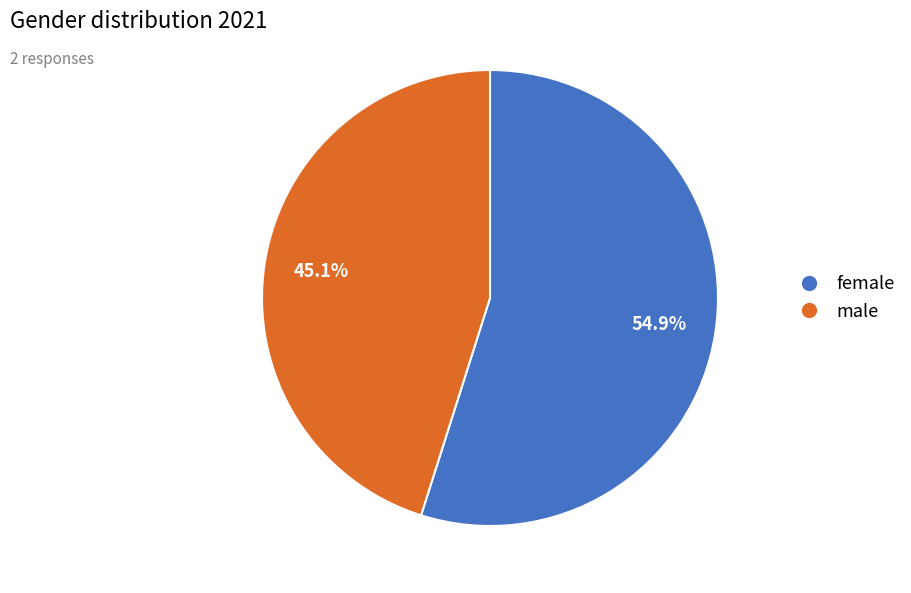

What is the total percentage of male and female?

100.0%